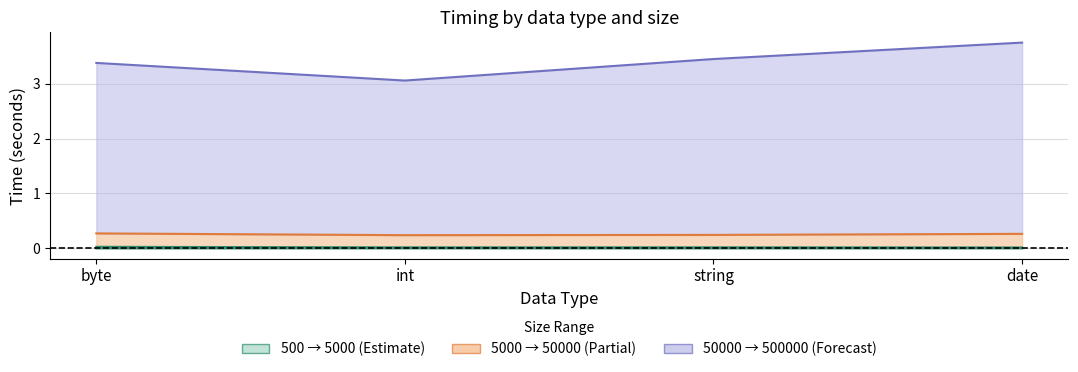

The value of 500000 at int is 0.6. True or false?

False